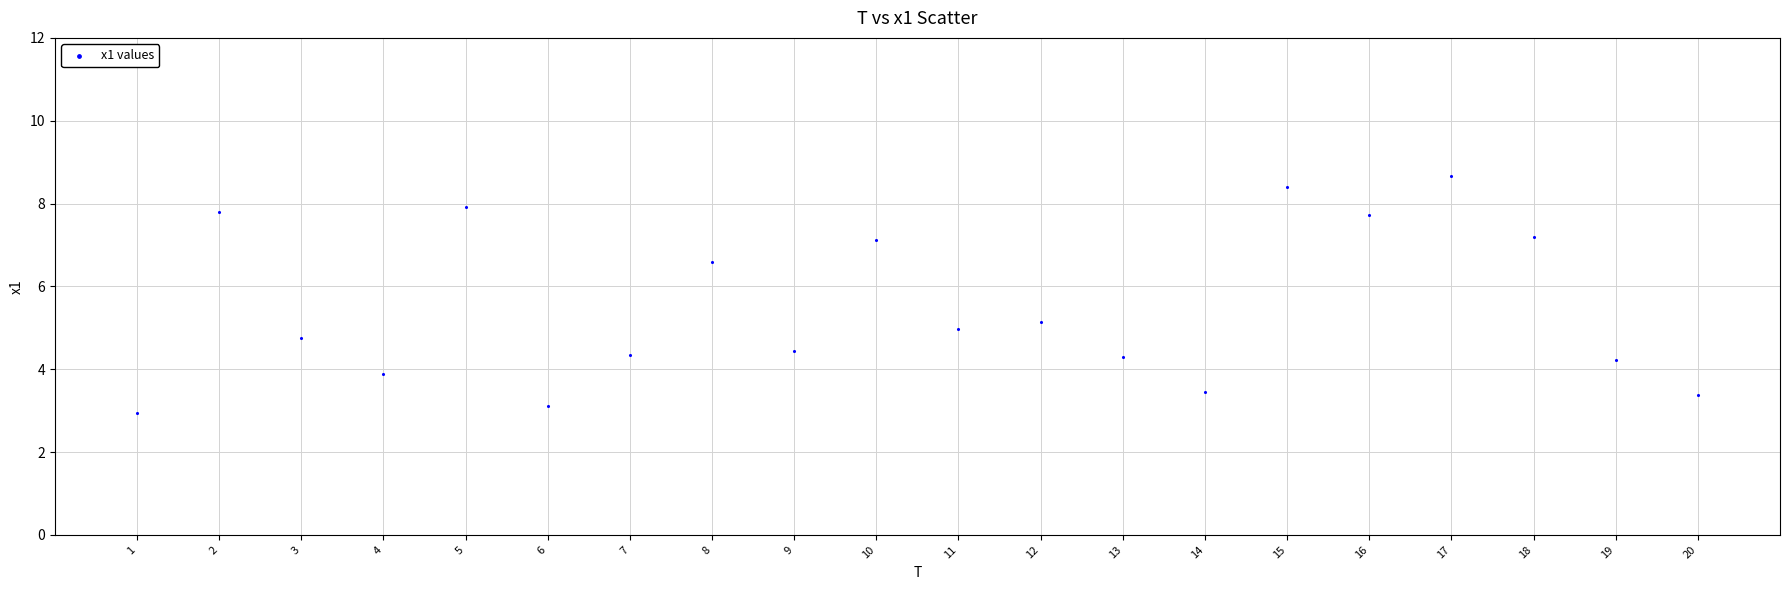

What is the range of Y values (max minus min)?

5.7